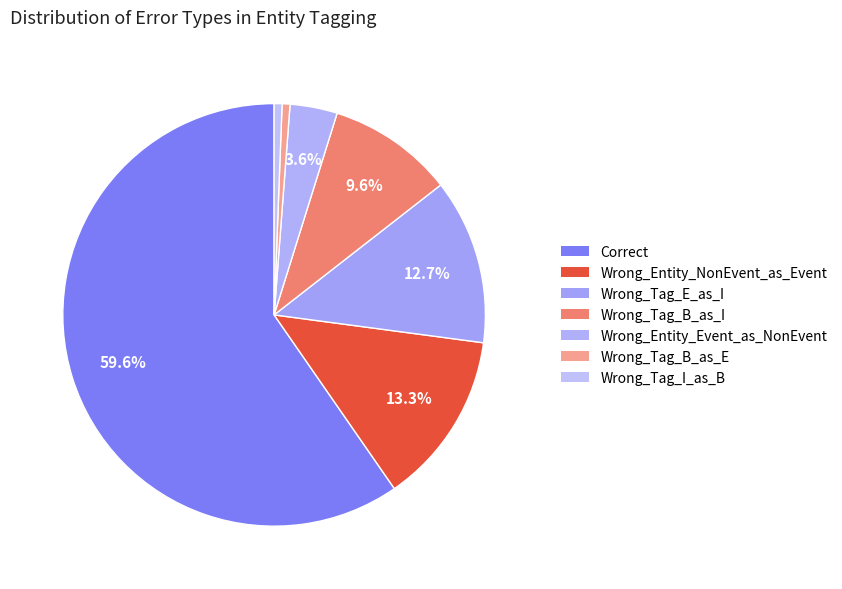

Is it true that Wrong_Tag_B_as_E is 1% of the pie?

True